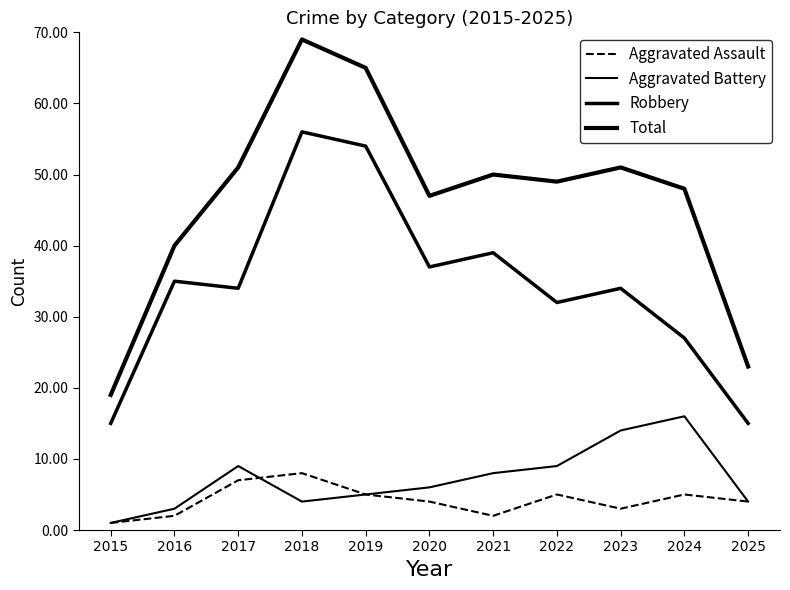

Is this an area chart (filled region under the line)?

No